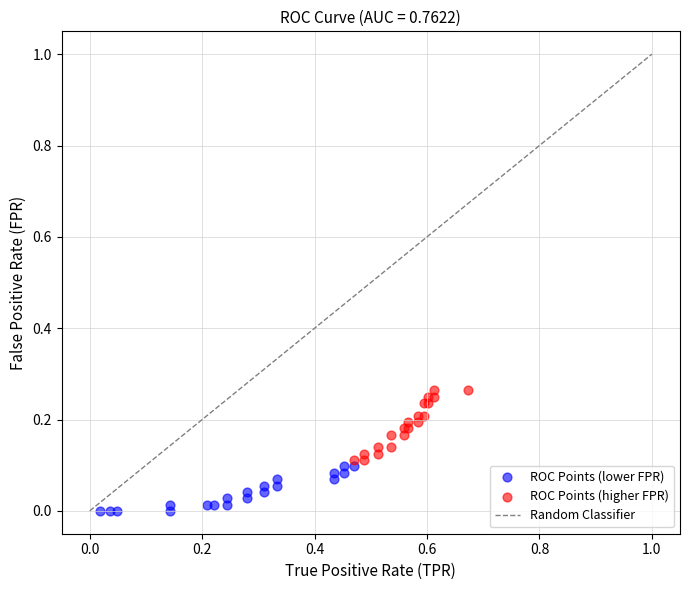

Which series has the largest Y range (max minus min)?

ROC Points (higher FPR)